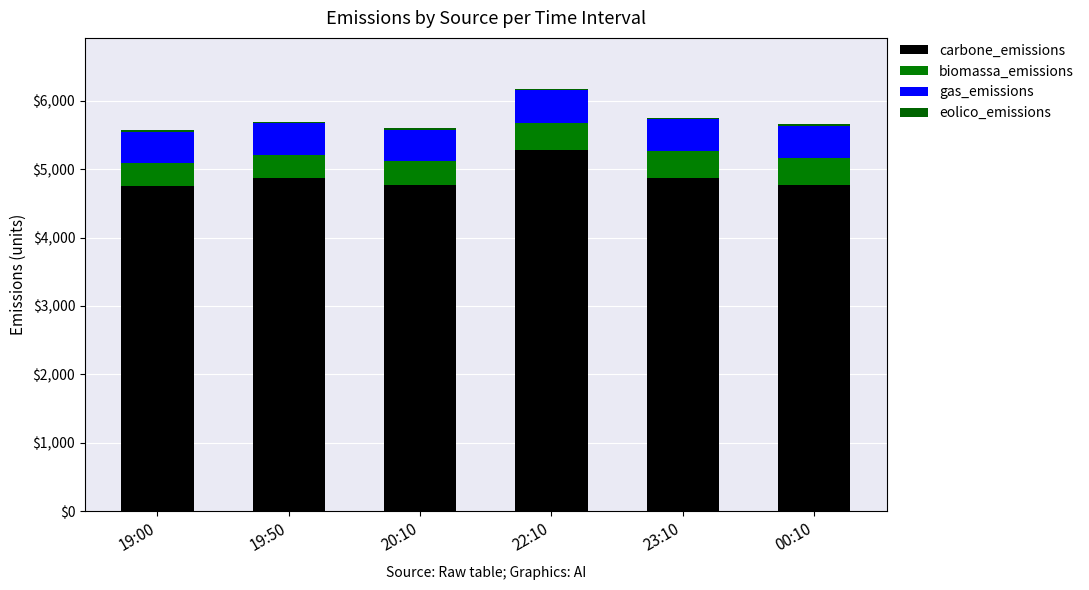

Are the bars horizontal?

No